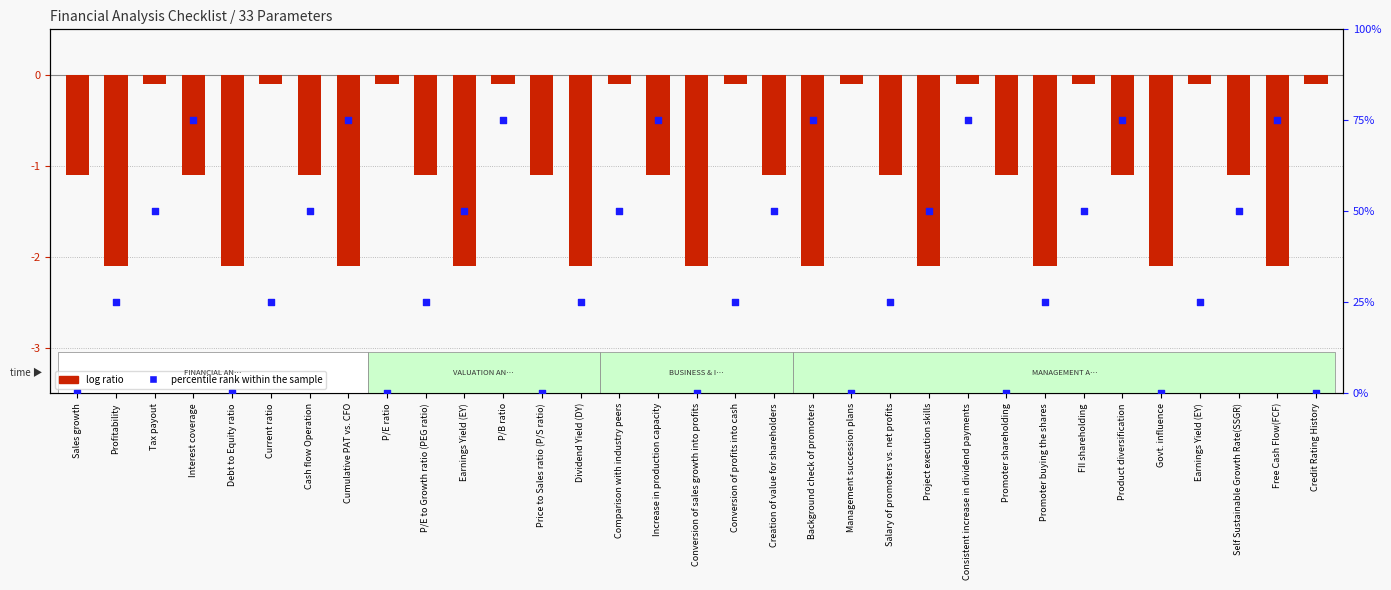

At how many categories does at least one series exceed 0?

24